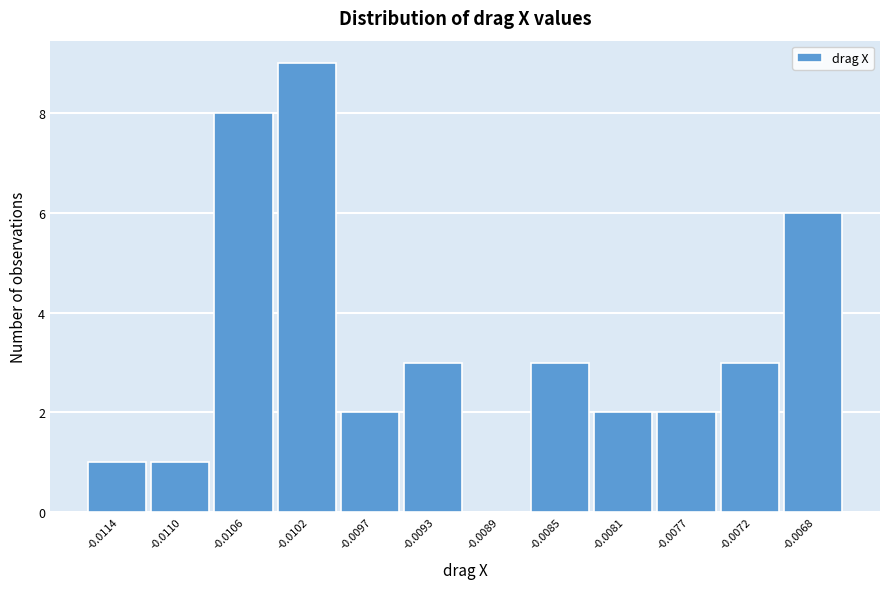

Reading left to right, what are all the values shown in this chart?

-0.0114=1	-0.0110=1	-0.0106=8	-0.0102=9	-0.0097=2	-0.0093=3	-0.0089=0	-0.0085=3	-0.0081=2	-0.0077=2	-0.0072=3	-0.0068=6